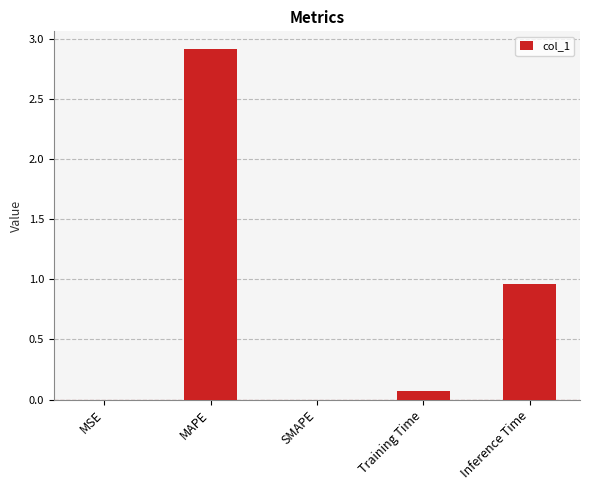

Is it true that the value at MSE is 0.0?

True